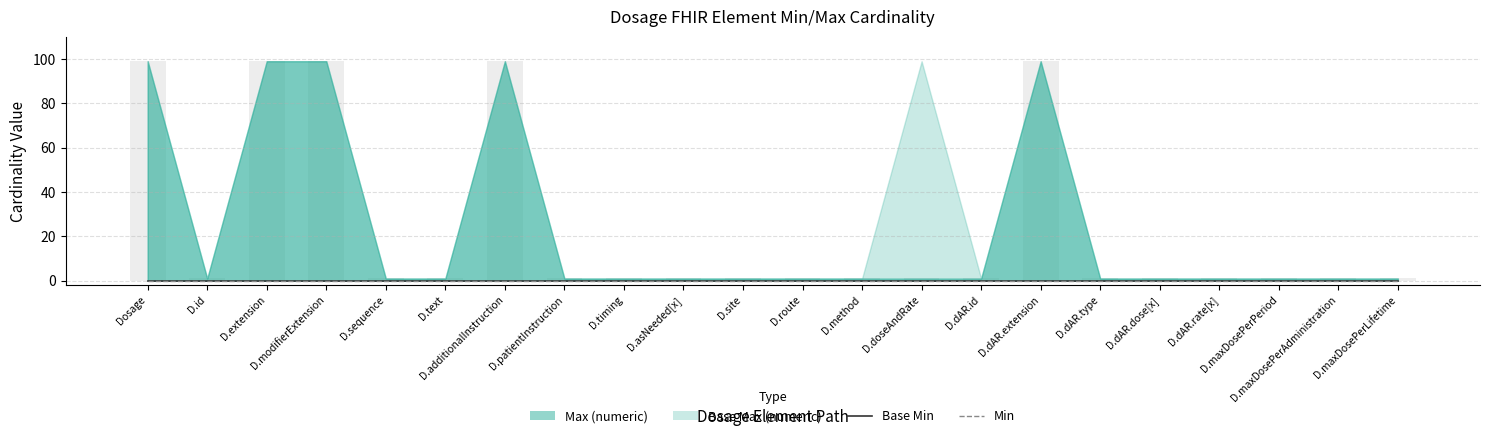

What is the greatest value displayed?

99